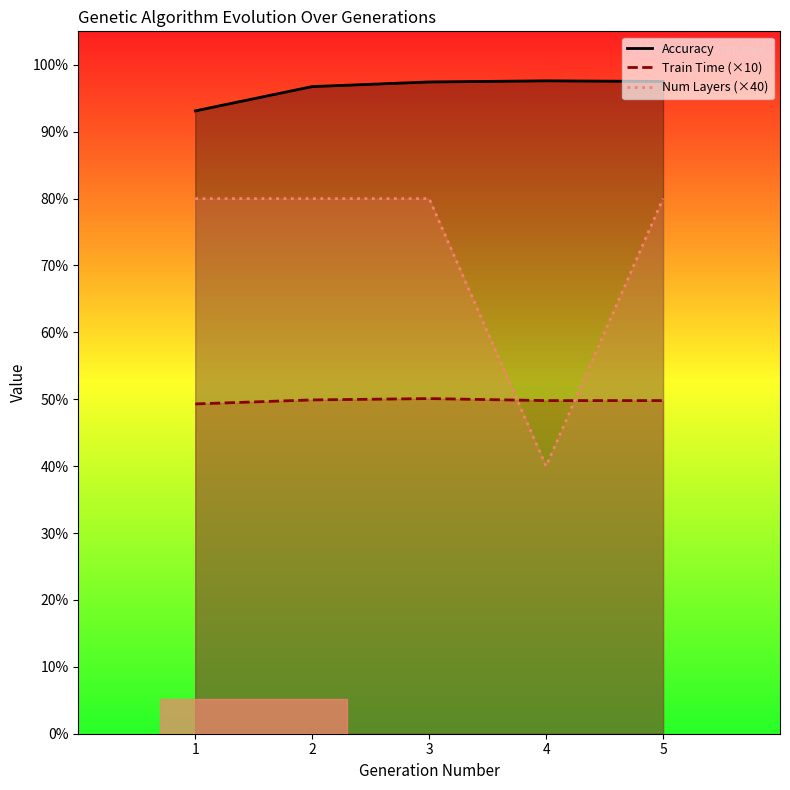

At which label is Train Time (×10) closest to 49?

1